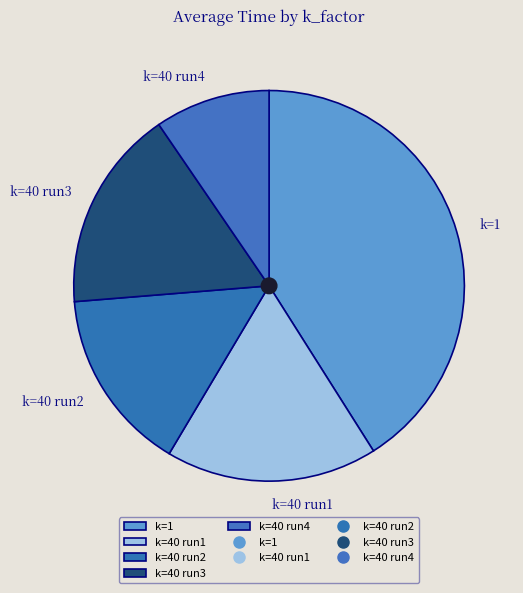

Does any single category account for the majority?

No